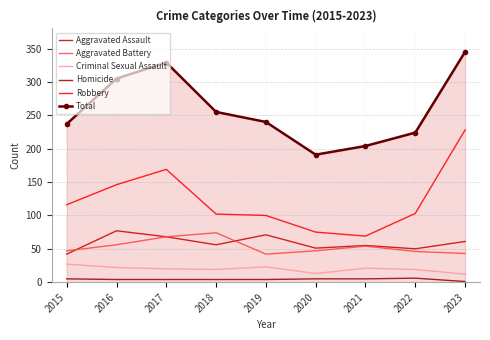

Which series has the largest total across all categories?

Total